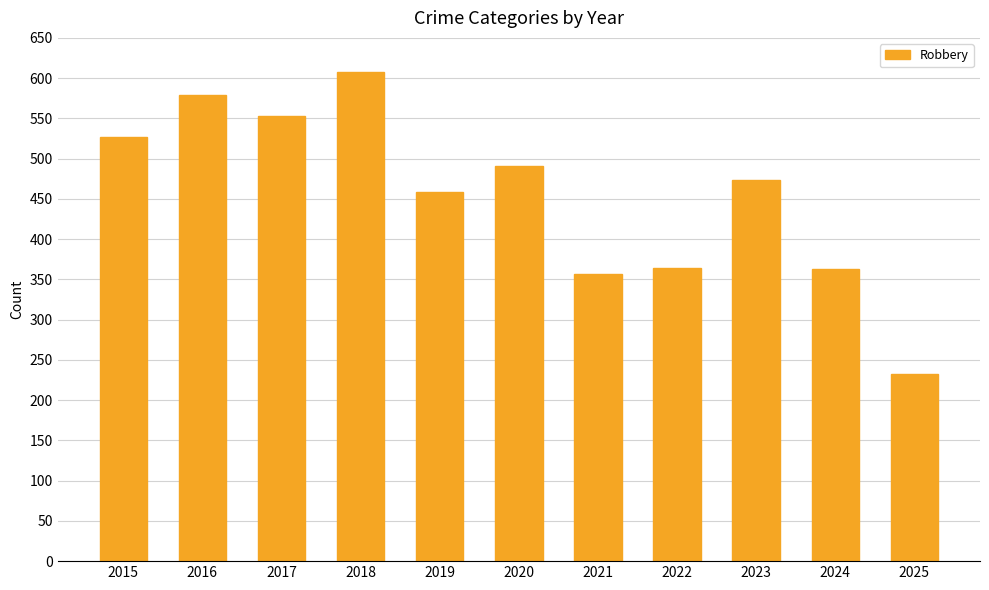

Where is the data nearest to the value 420?

2019